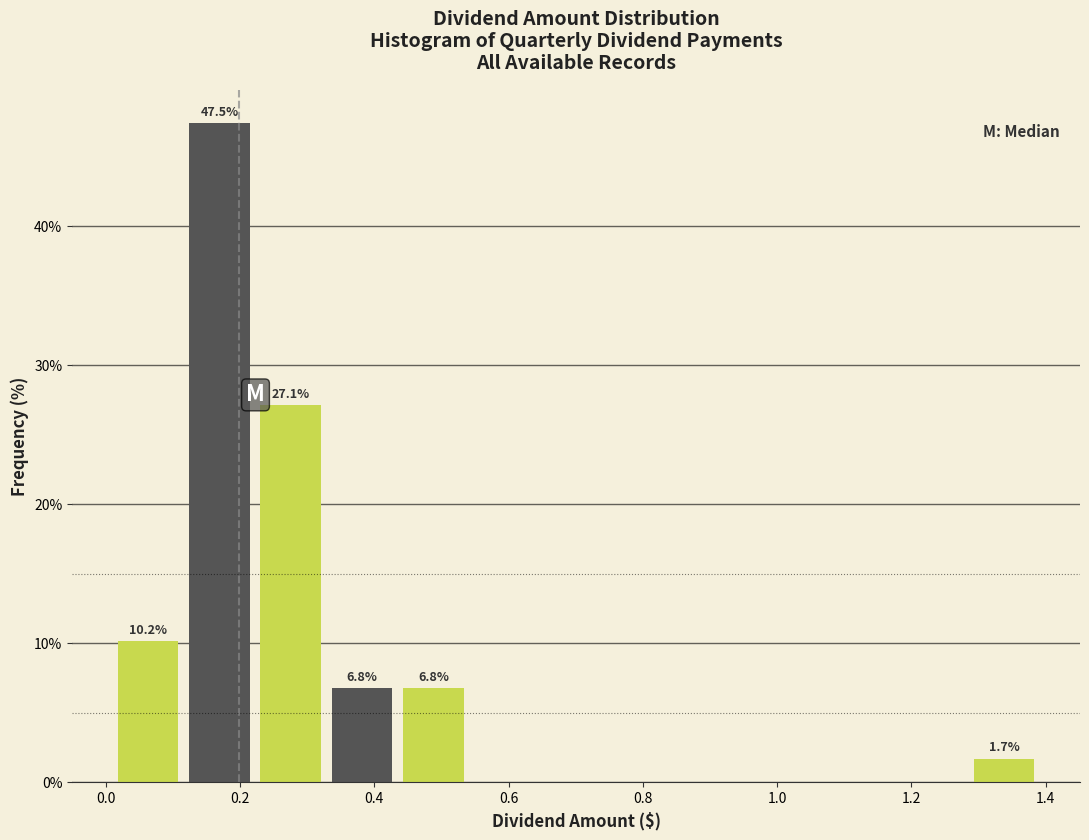

Over which range of the x-axis is the bar tallest?

0.12 to 0.22